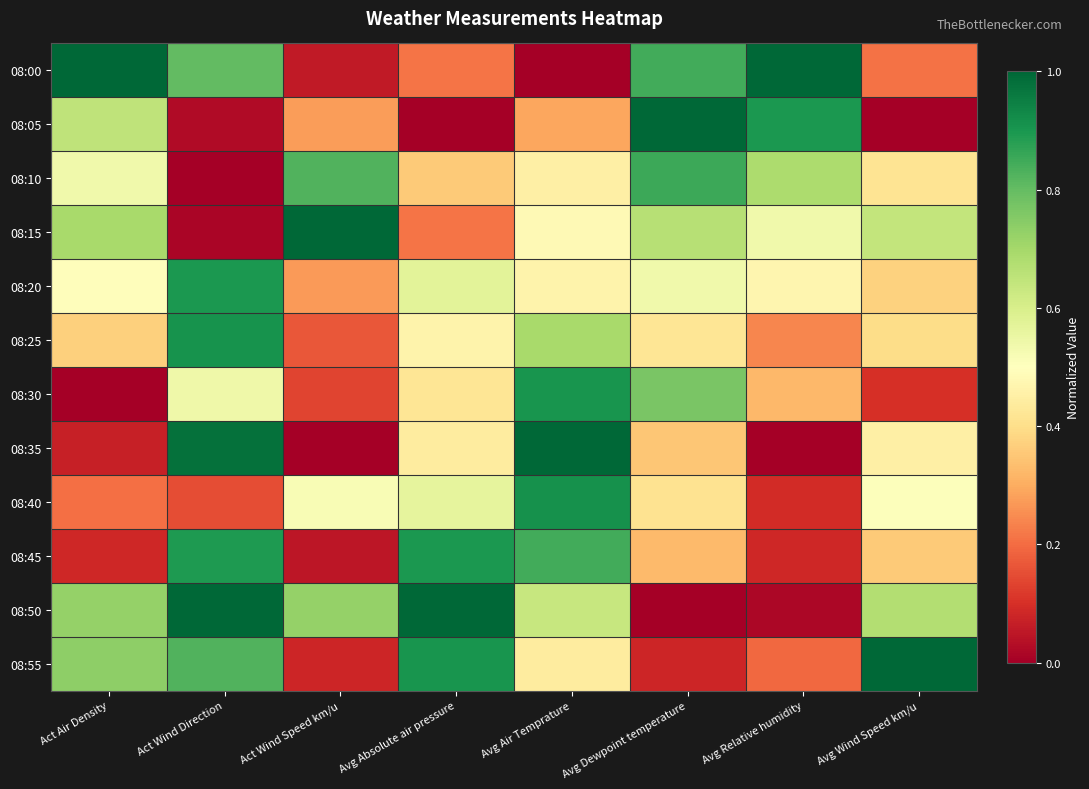

Which series has the widest spread of values?

08:00